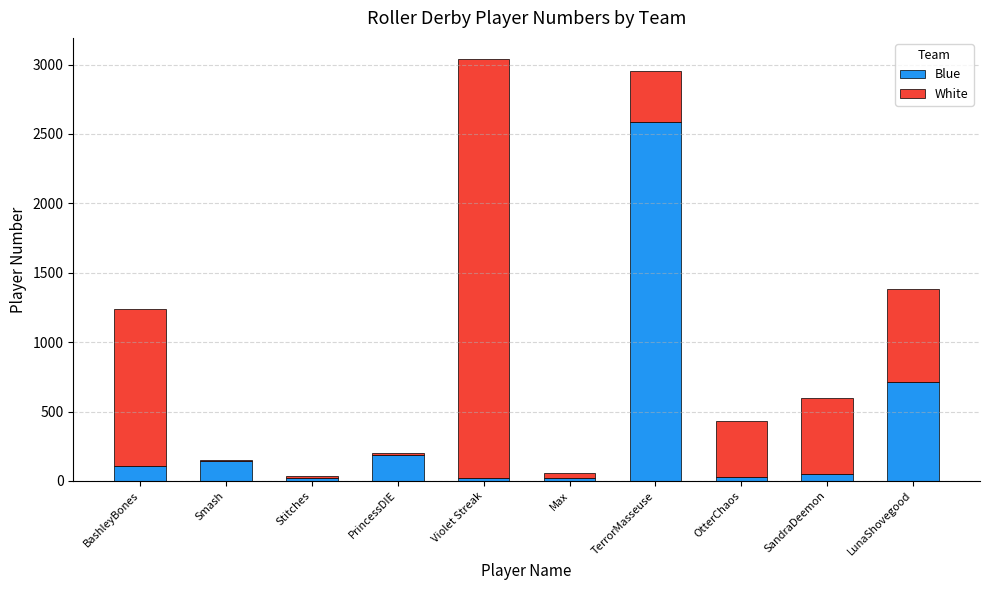

At which label does Blue reach its peak?

TerrorMasseuse